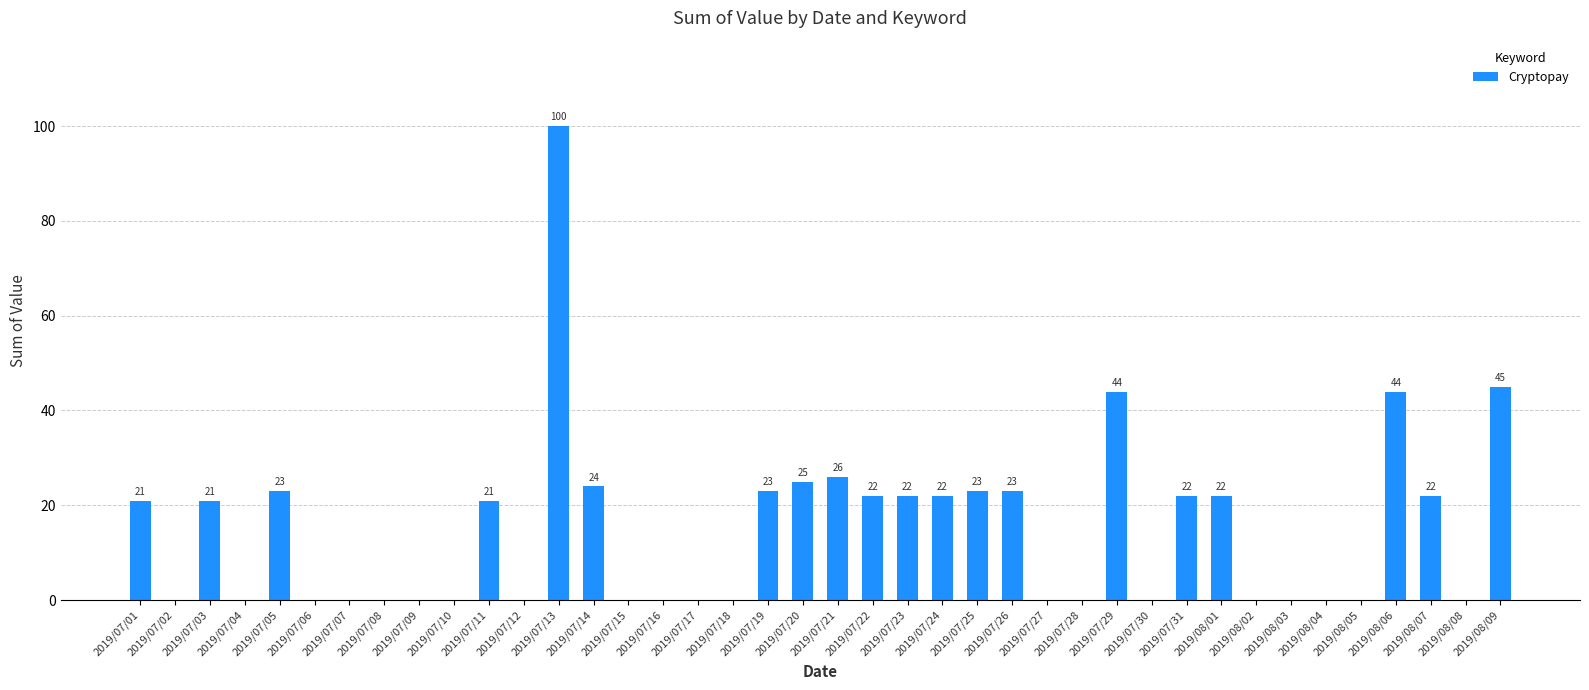

What is the ratio of the value at 2019/07/05 to the value at 2019/08/01?

1.0